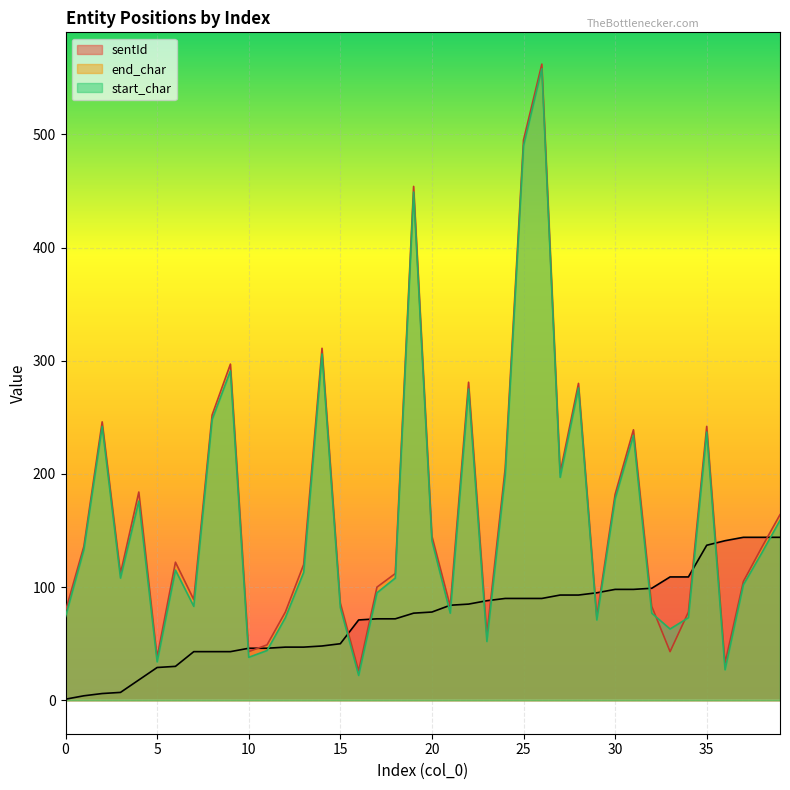

What is the value of the end_char point at the 13th from the left?

78